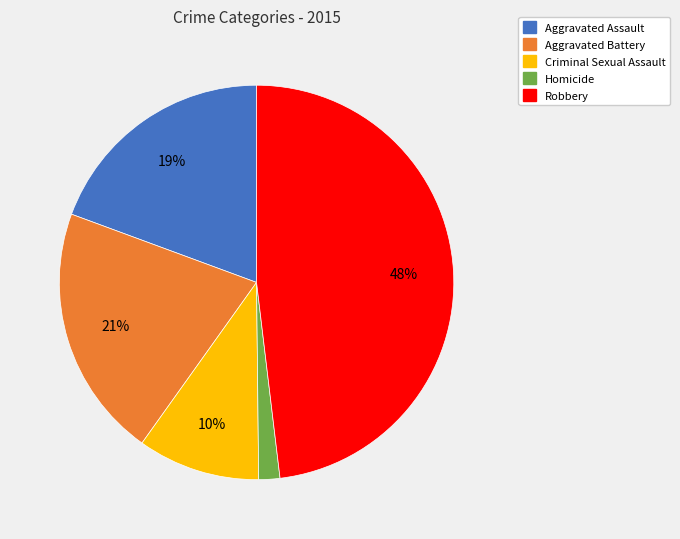

Approximately how many times larger is the value at Robbery compared to Aggravated Battery?

2.3